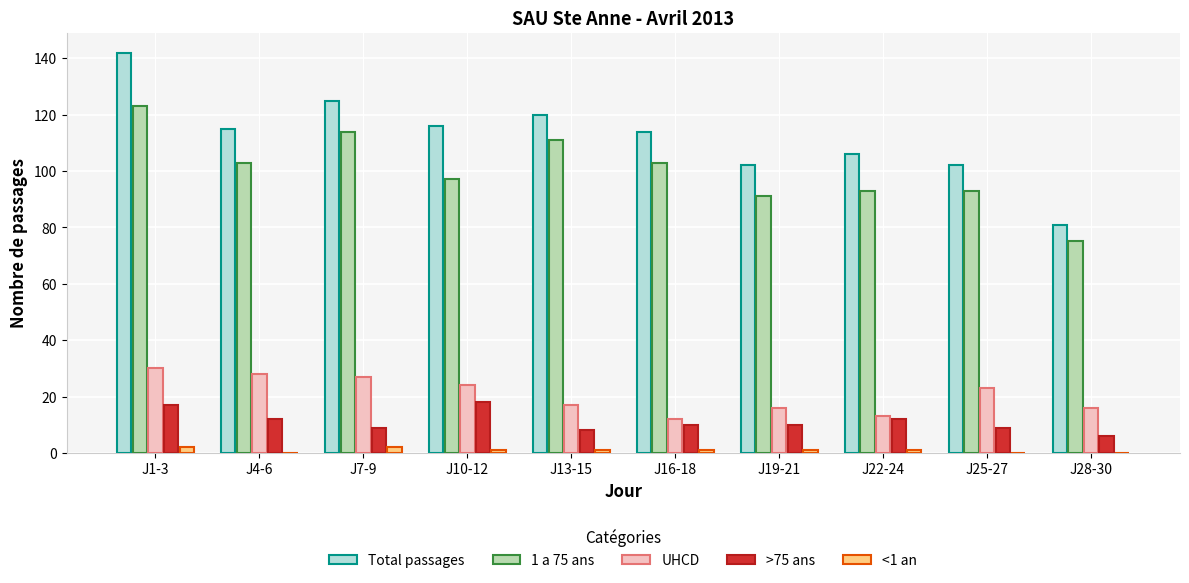

The Total passages series shows 125 at J7-9. True or false?

True